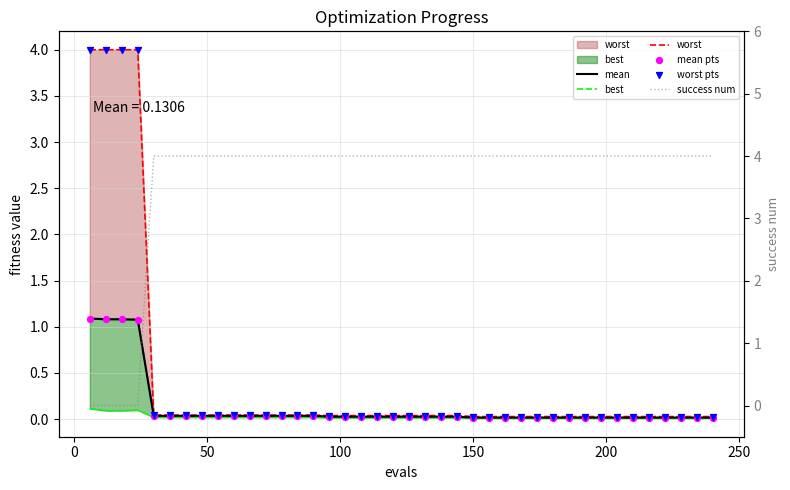

Which series reaches the maximum Y coordinate?

success num